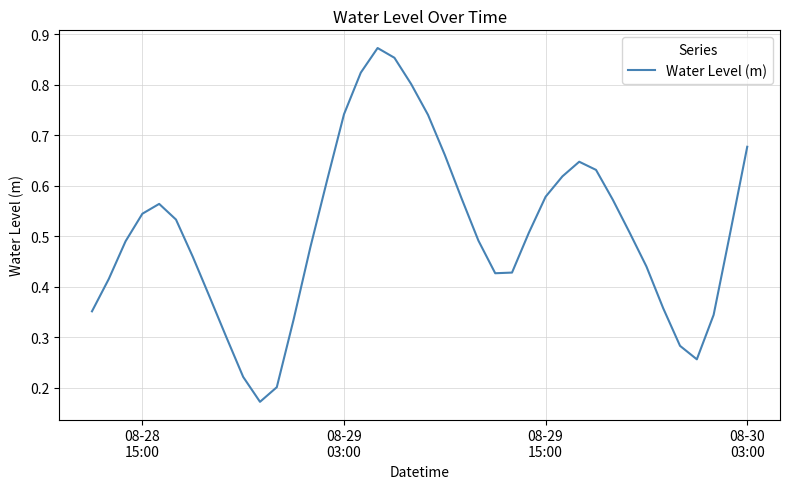

How many lines are shown in the chart?

1